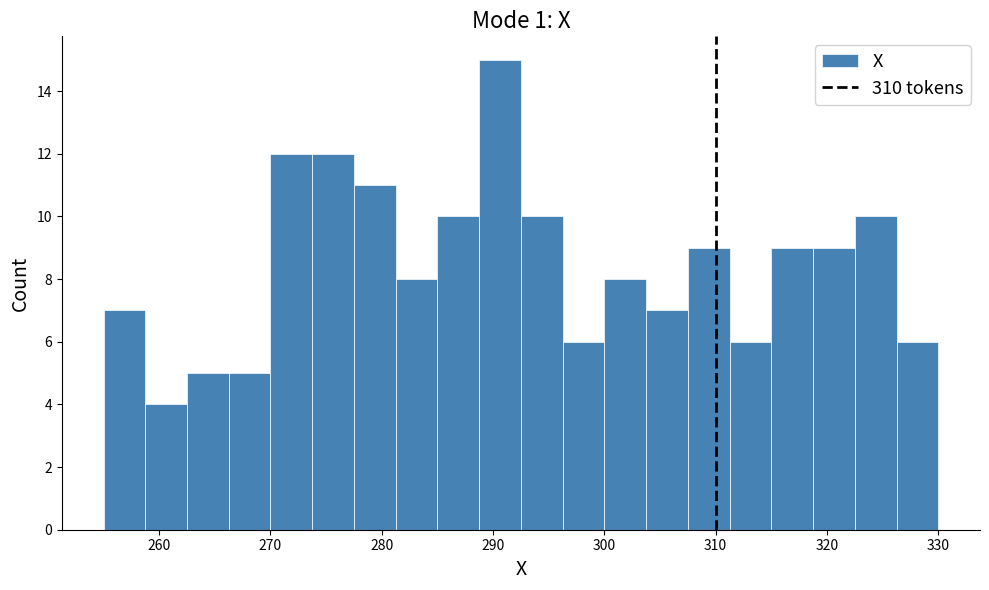

Around what value on the x-axis is the tallest bar? Give the approximate position of its centre, as read against the axis.

291